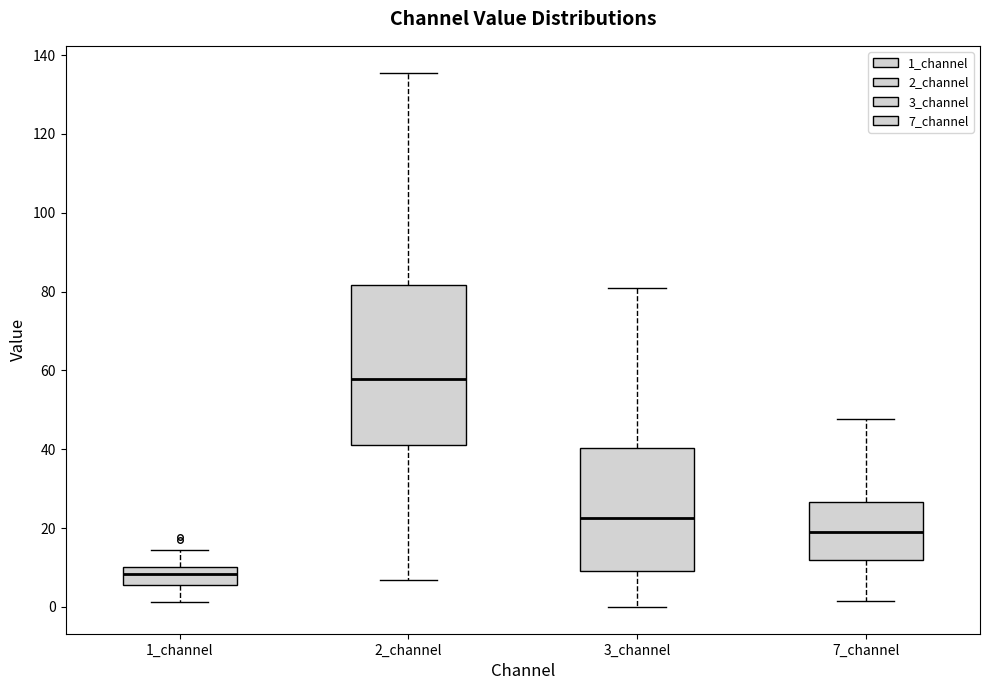

Reading left to right, read every box against the y-axis: the position of its median line, the range the box covers, and the ends of its whiskers. The values are not printed on the chart, so give them approximately, as read against the axis.

1_channel: median 8, box 6 to 10, whiskers 2 to 14
2_channel: median 58, box 42 to 82, whiskers 6 to 136
3_channel: median 22, box 10 to 40, whiskers 0 to 80
7_channel: median 18, box 12 to 26, whiskers 2 to 48